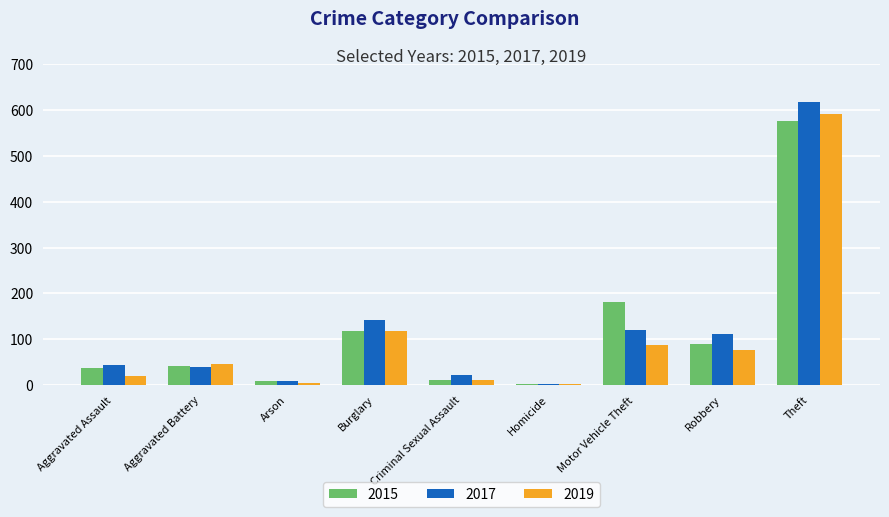

Where is 2019 nearest to the value 296?

Burglary